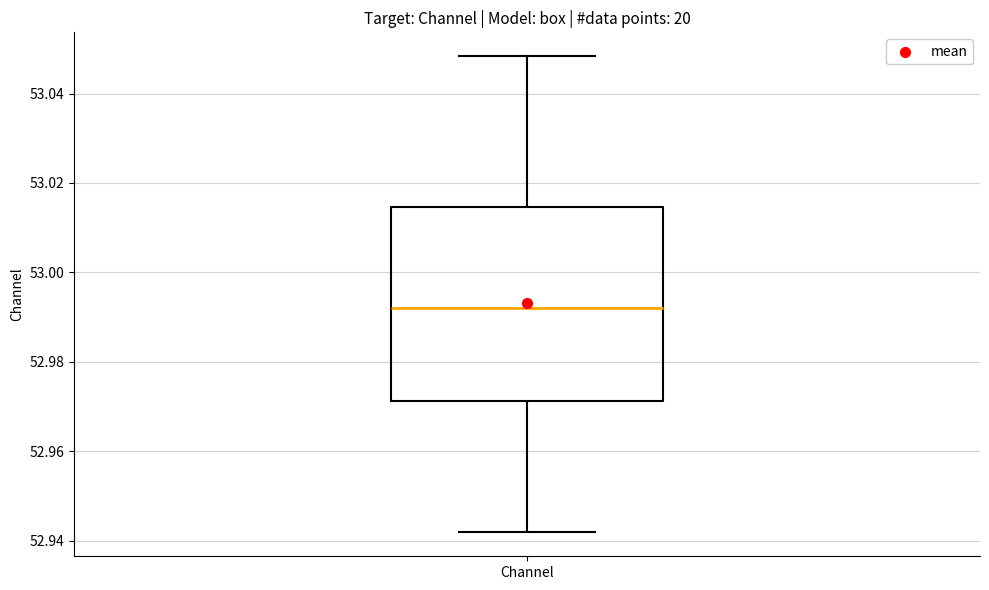

Where is the lower edge of the box for Channel on the y-axis? The values are not printed on the chart, so give them approximately, as read against the axis.

52.972